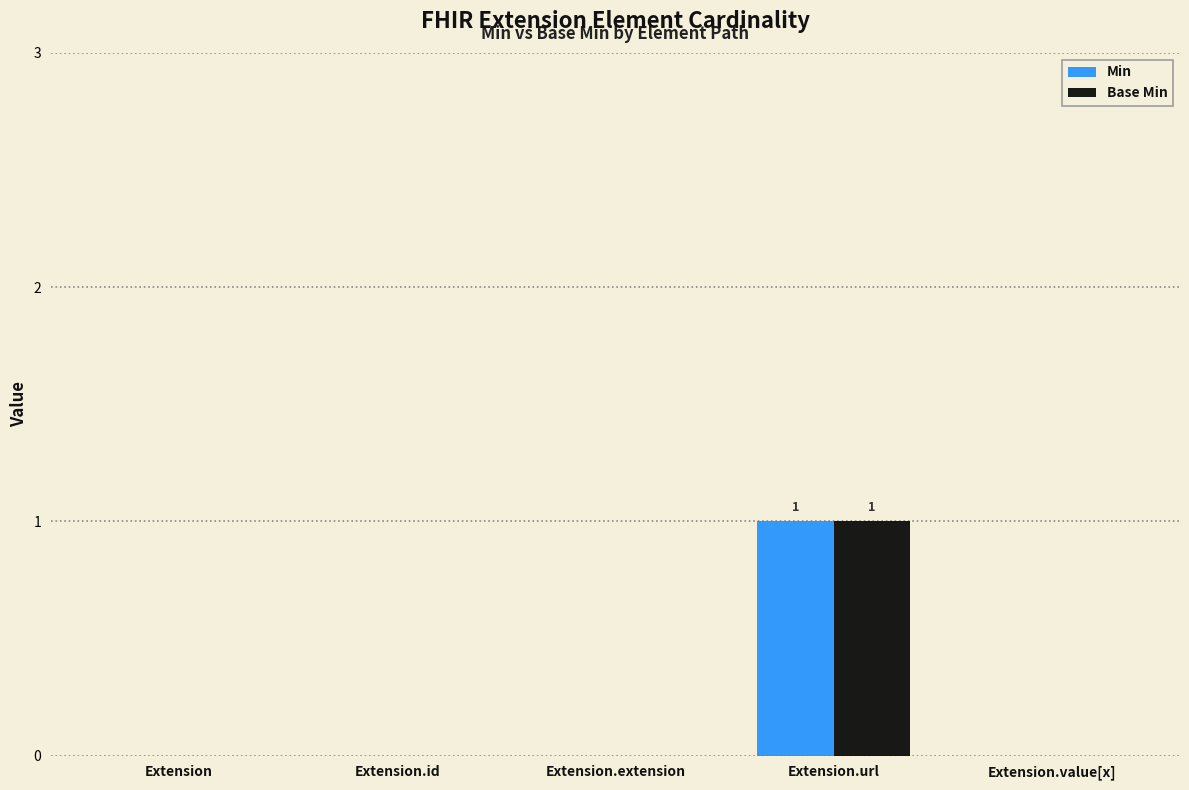

At which category is the sum across all series the highest?

Extension.url